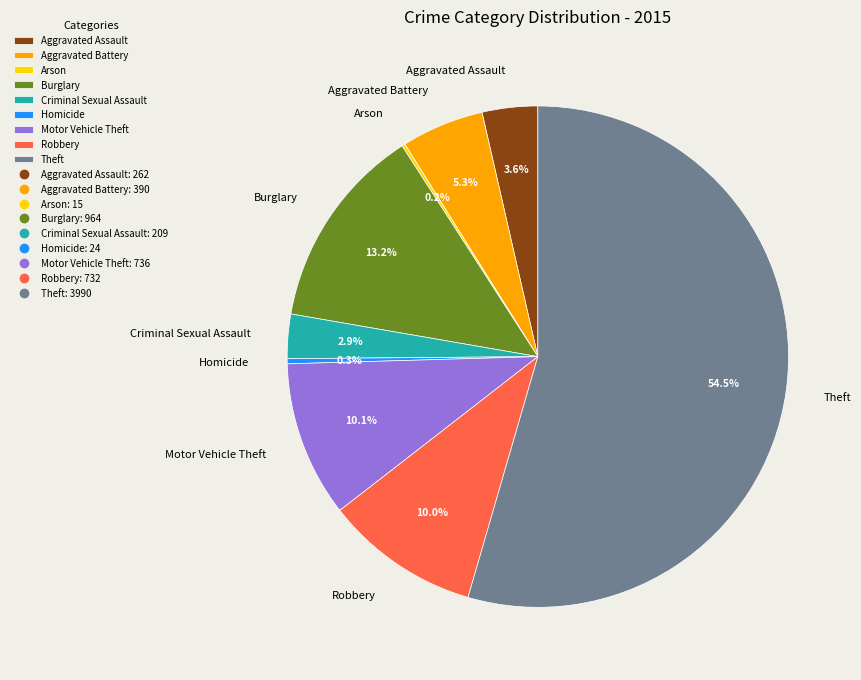

To the nearest percent, what is the difference between the Aggravated Battery and Robbery slice percentages?

5%